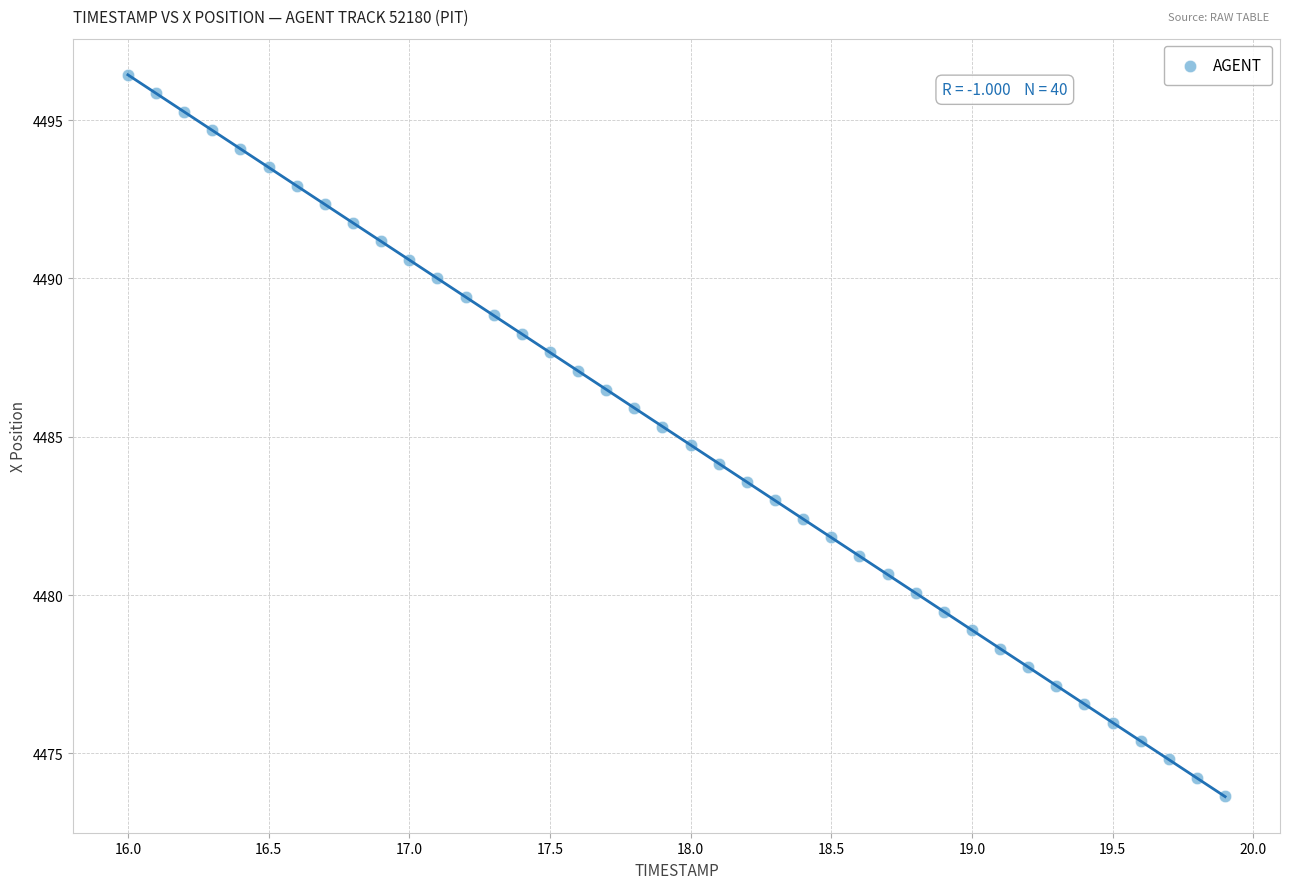

What is the range of Y values (max minus min)?

22.8